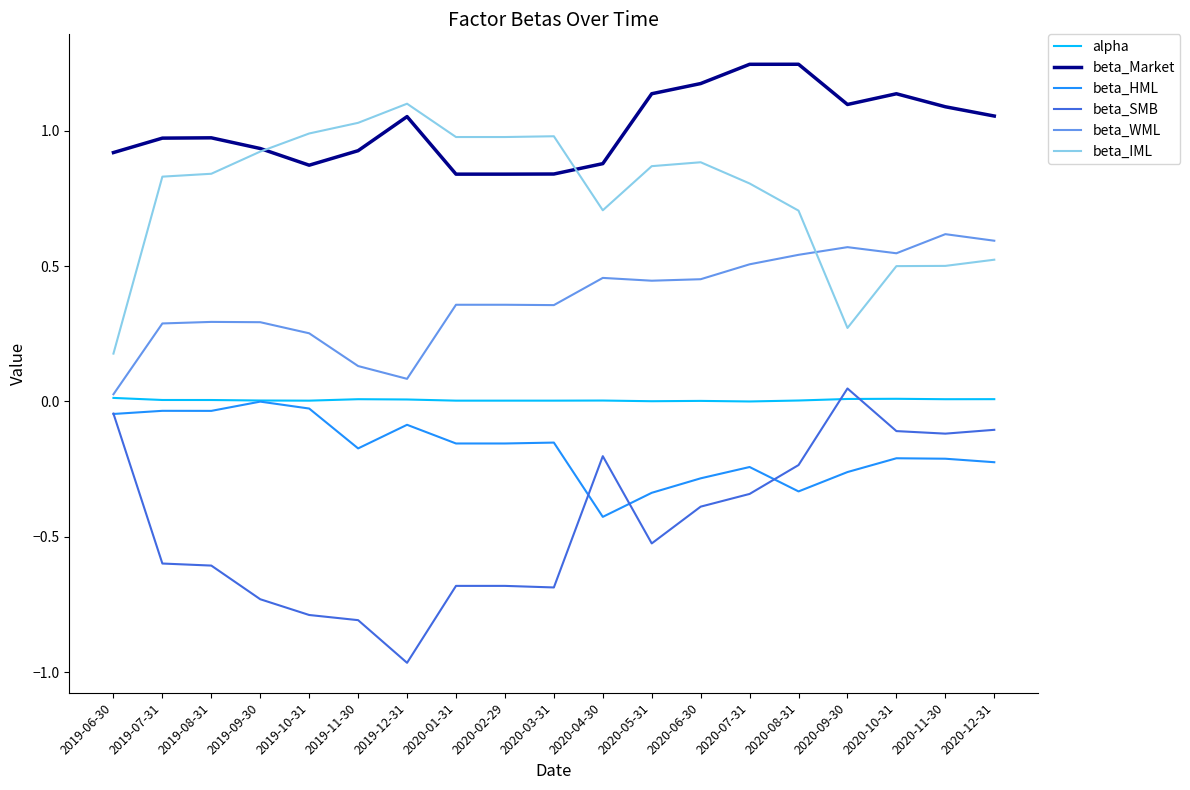

The beta_SMB series shows -0.4 at 2019-10-31. True or false?

False